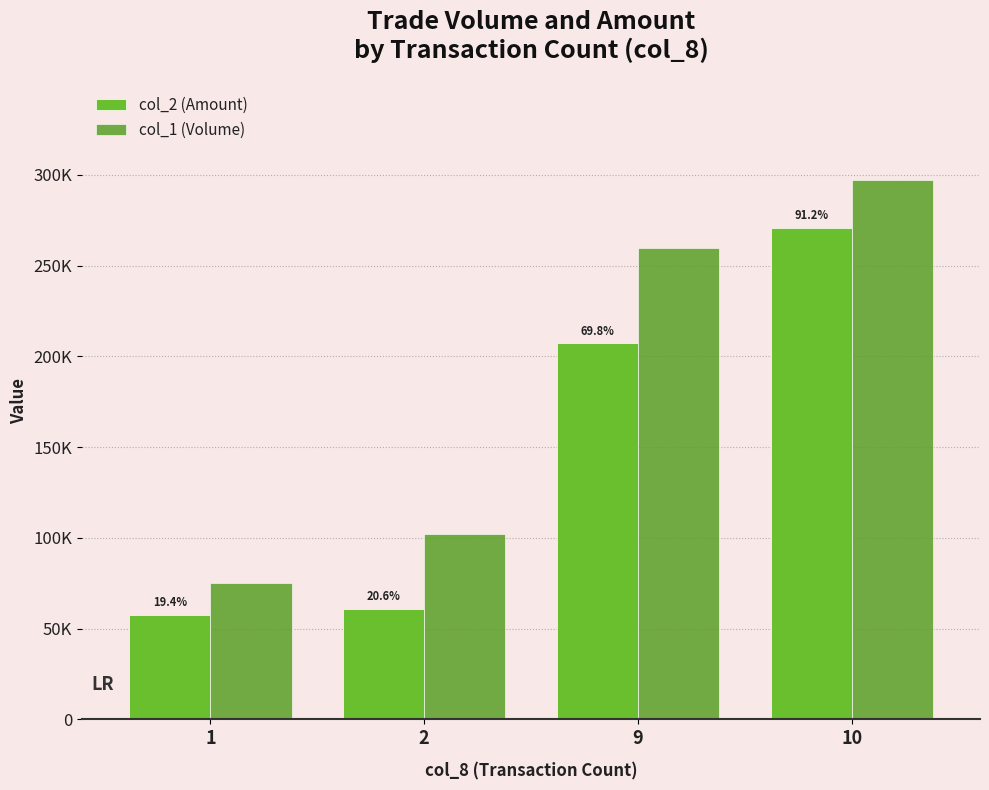

Which series has the largest range (max minus min)?

col_1 (Volume)